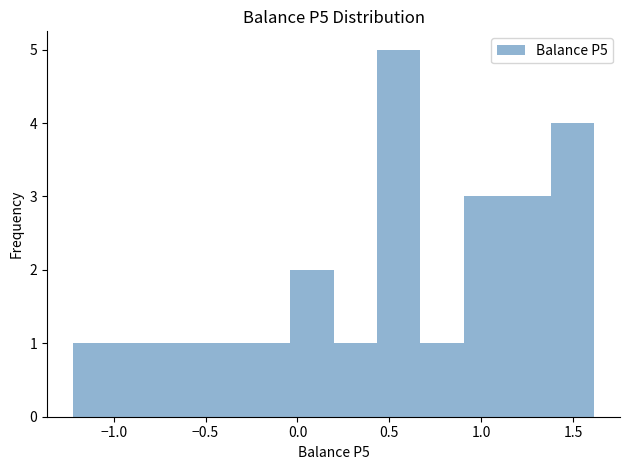

Over which range of the x-axis is the bar tallest?

0.45 to 0.65